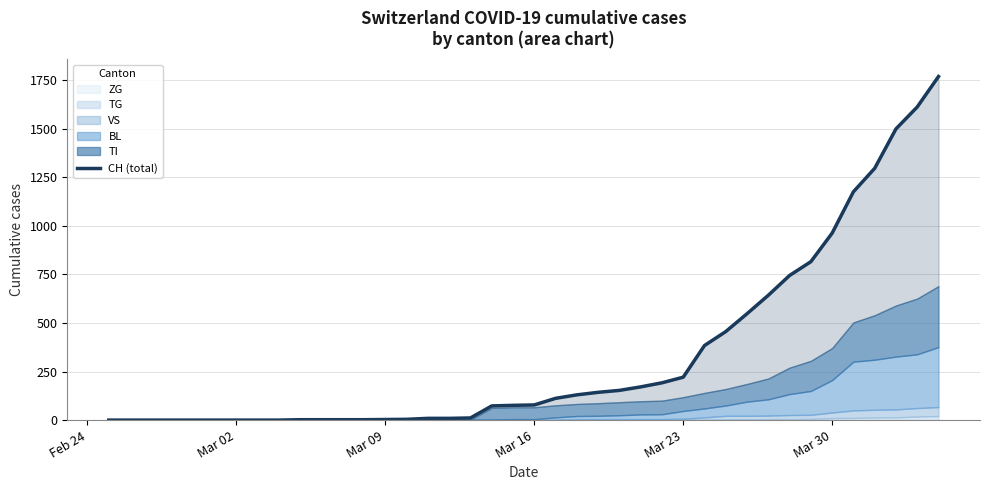

Count the number of values greater than 78.

19